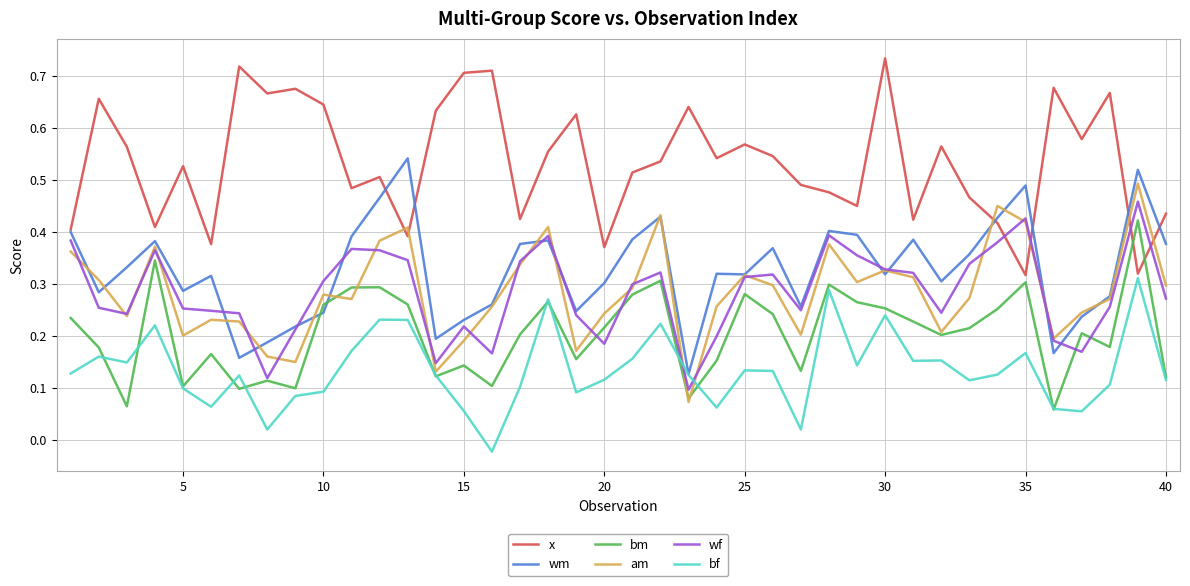

Rank the series by their maximum value, from lowest to highest.

bf, bm, wf, am, wm, x